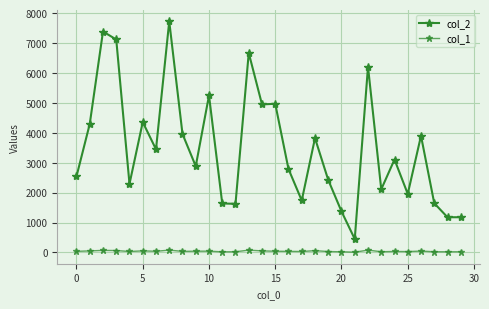

What is the value of the col_1 point at the 26th from the left?

38